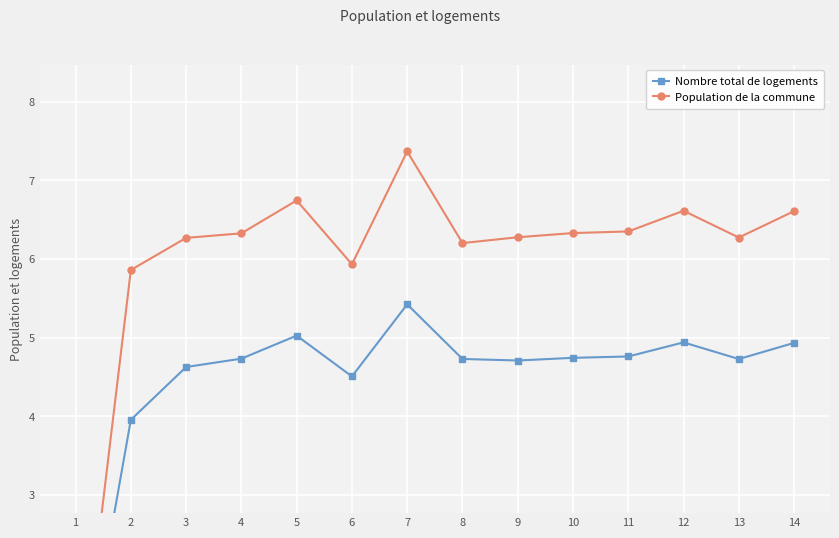

Between 4 and 14, which series saw the biggest shift?

Population de la commune